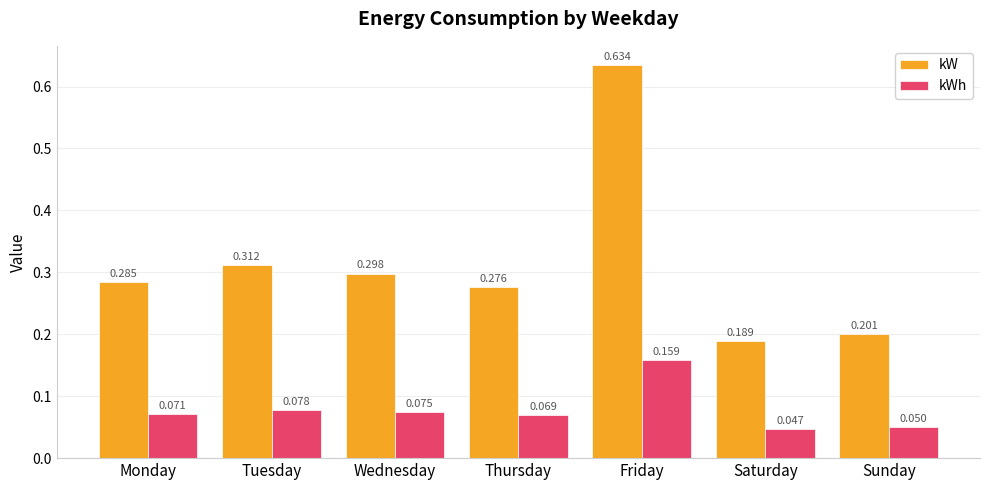

At which label does kW reach its minimum?

Saturday